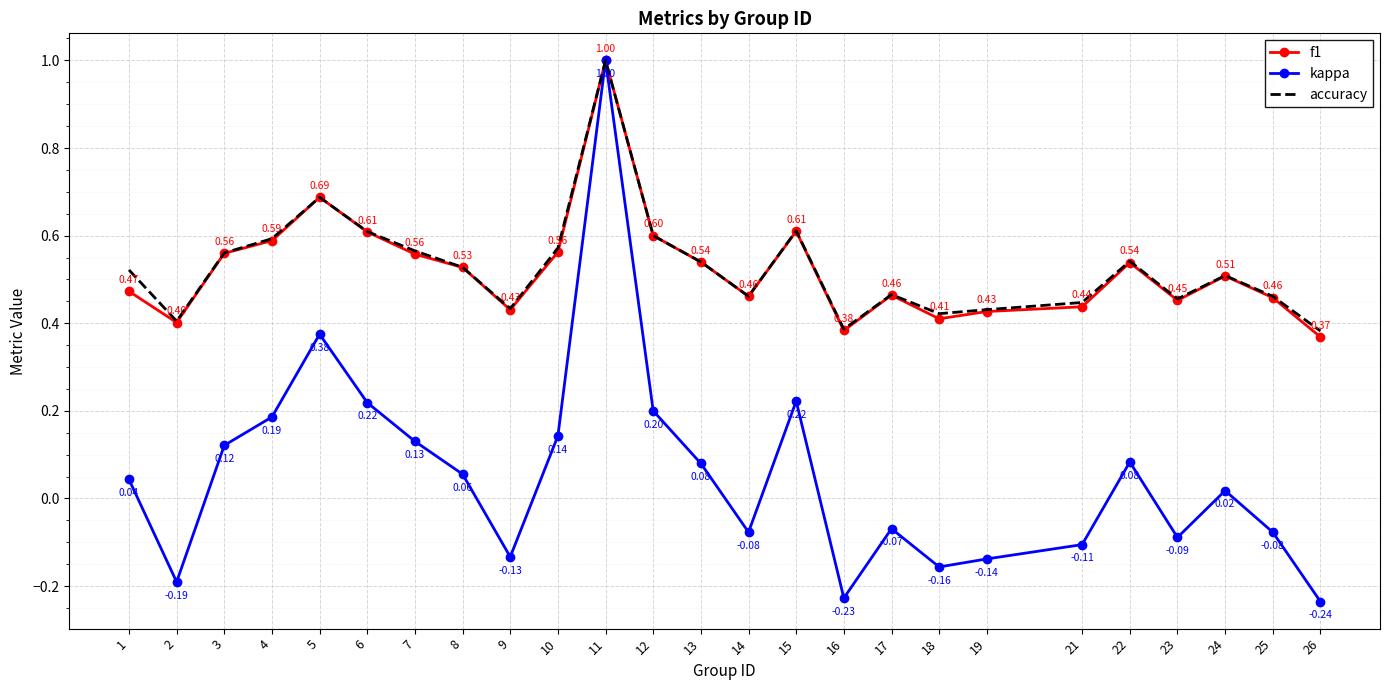

At which category does the chart reach its peak across all series?

11